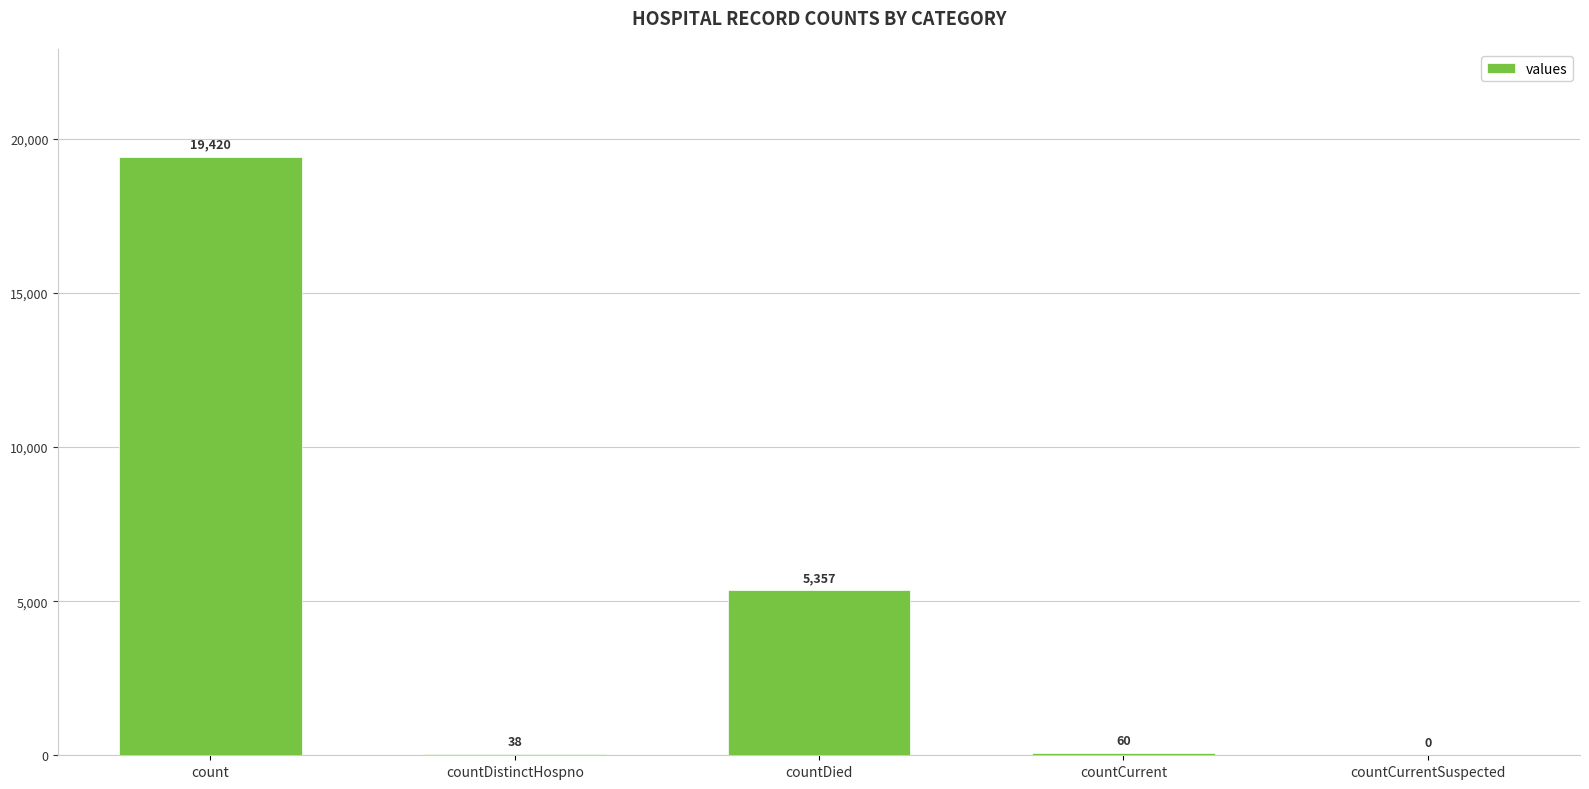

What is the sum of the values at countDistinctHospno and countDied?

5395